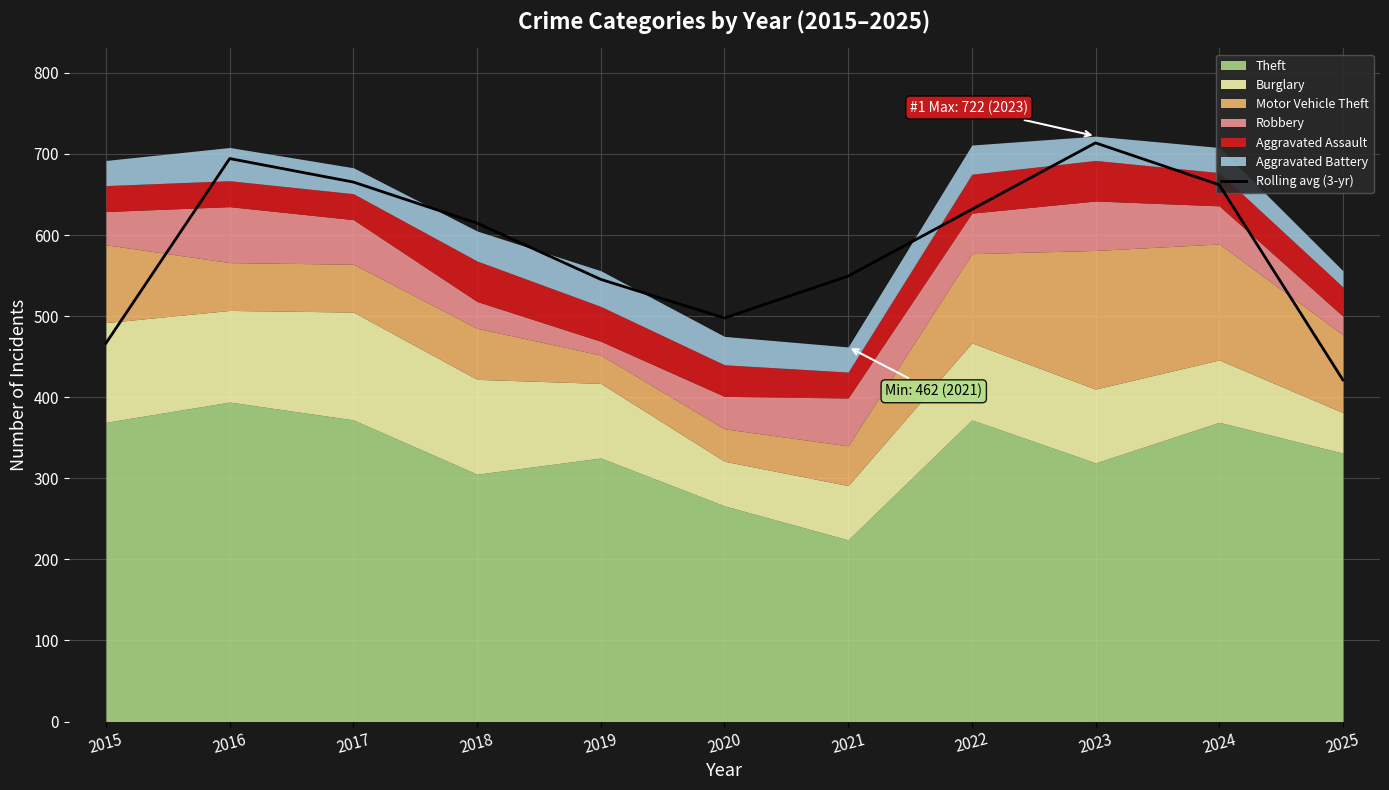

What is the difference between the maximum and minimum values?

292.3